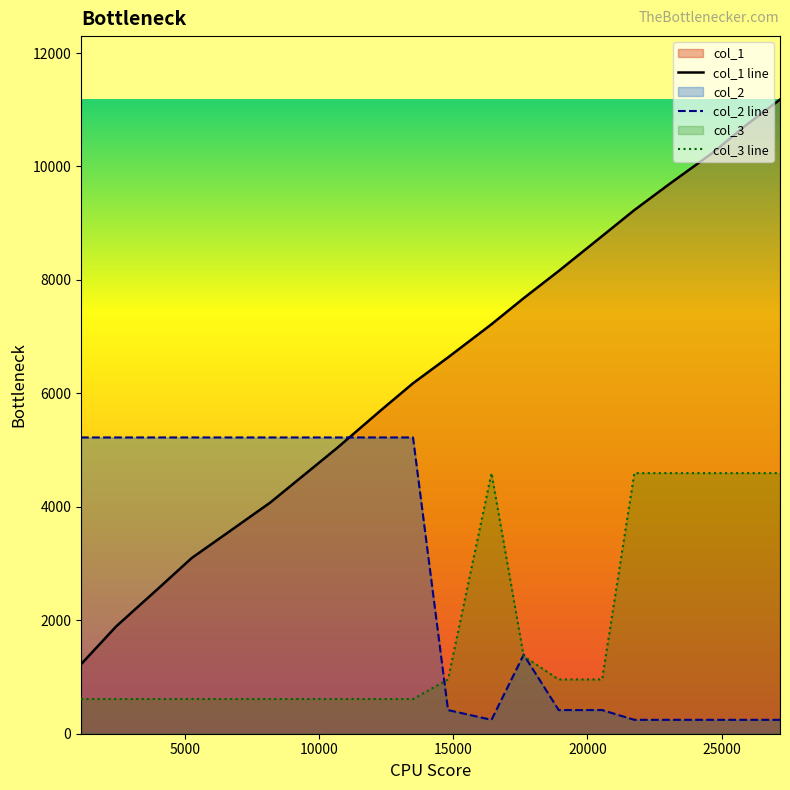

What is the difference between the second highest and minimum values in the col_1 line series?

9489.0